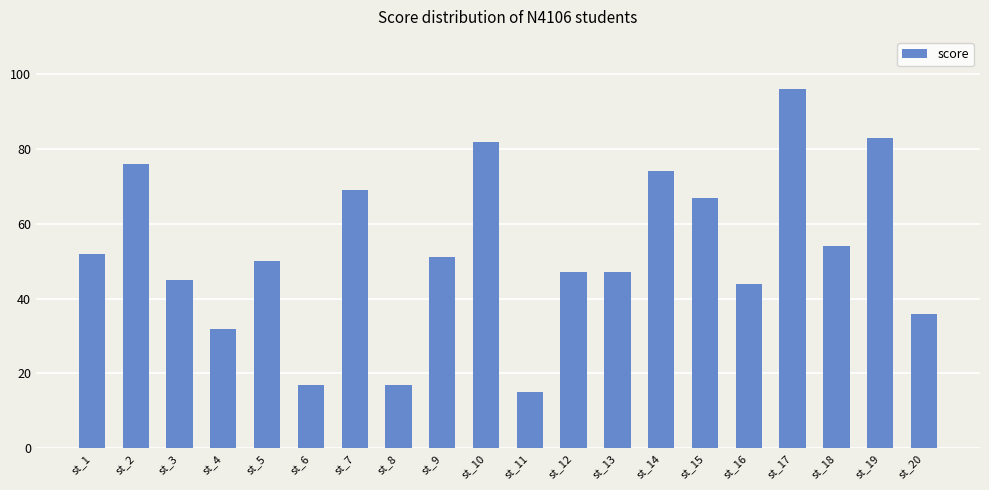

At which label does the data first exceed 51?

st_1